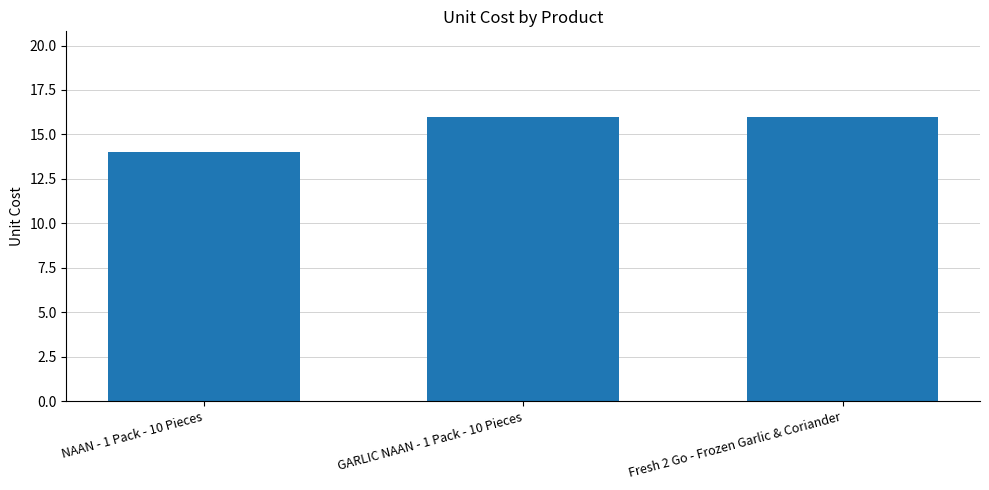

What is the value of the 1st bar from the left?

14